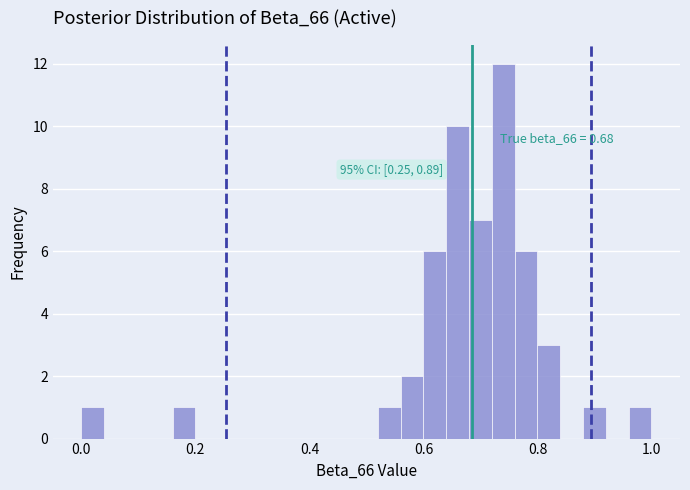

Read against the x-axis, roughly where is the centre of the tallest bar?

0.74